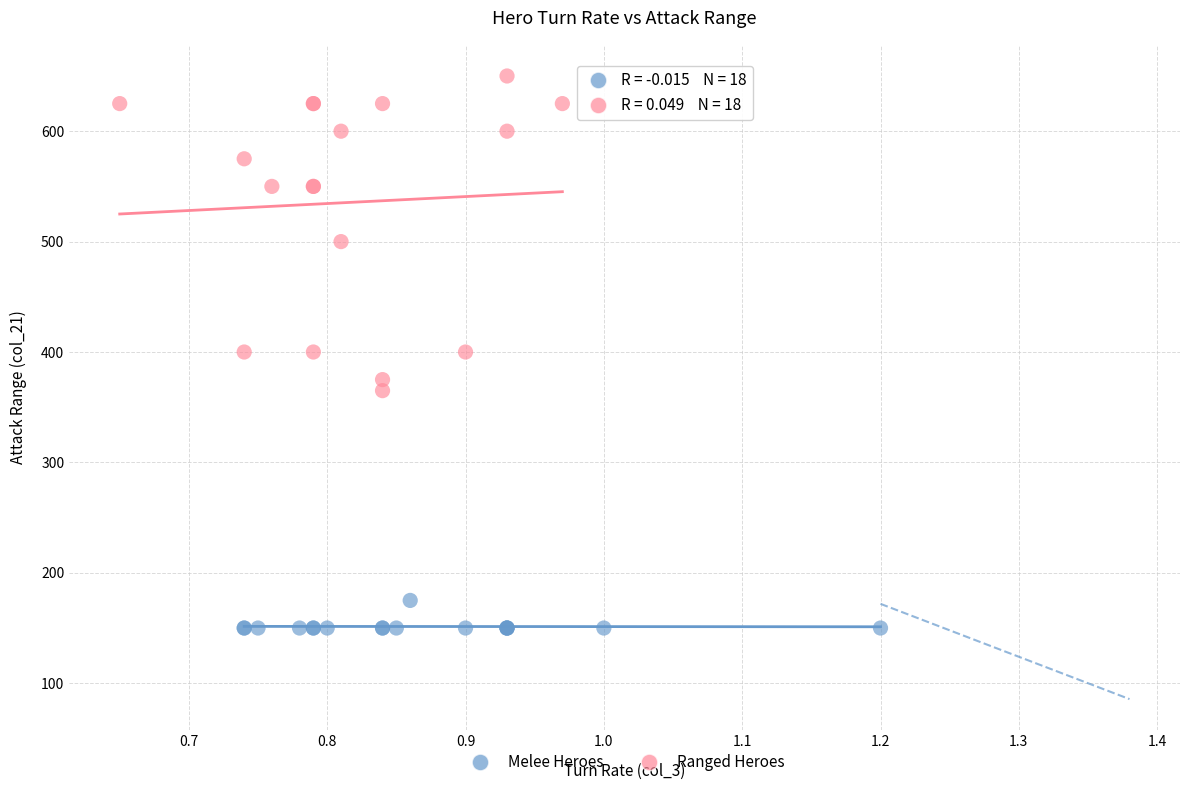

Which series reaches the maximum Y coordinate?

Ranged Heroes